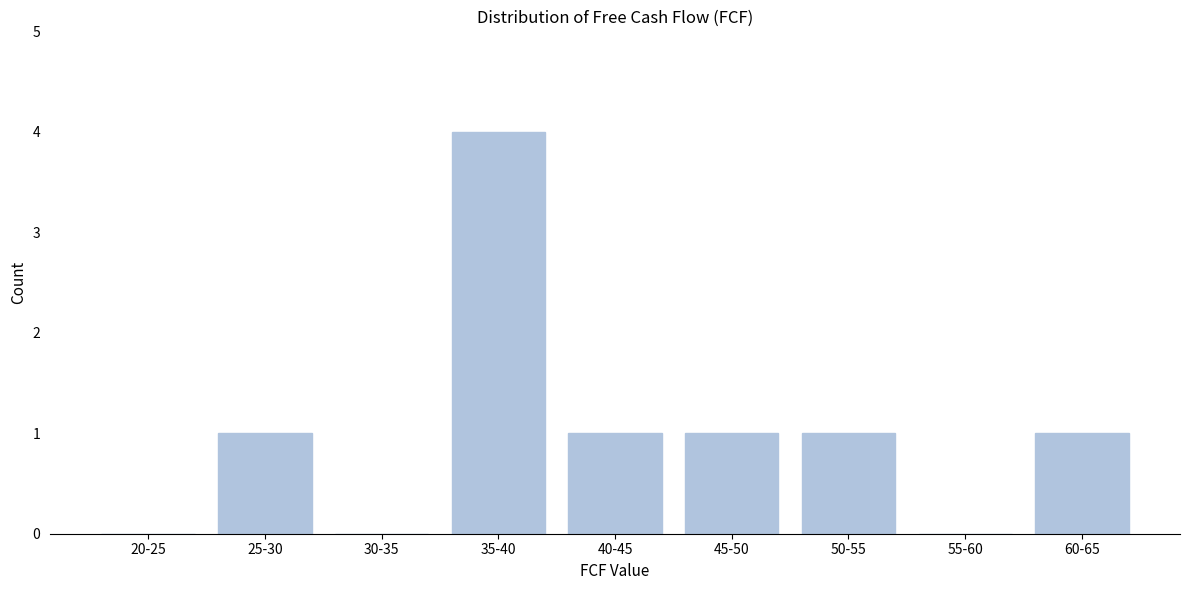

Reading left to right, what are all the values shown in this chart?

20-25=0	25-30=1	30-35=0	35-40=4	40-45=1	45-50=1	50-55=1	55-60=0	60-65=1